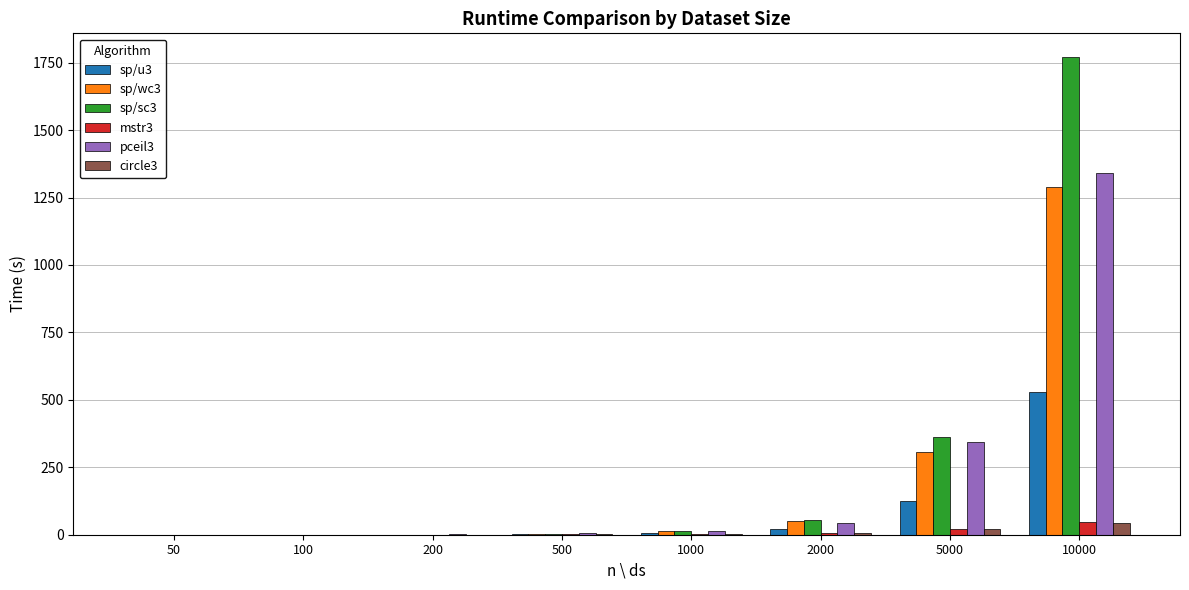

What is the highest value of the sp/sc3 series?

1770.1